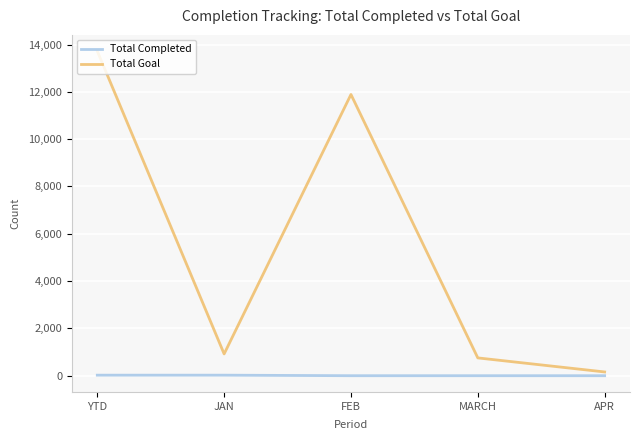

At which category does the chart reach its peak across all series?

YTD